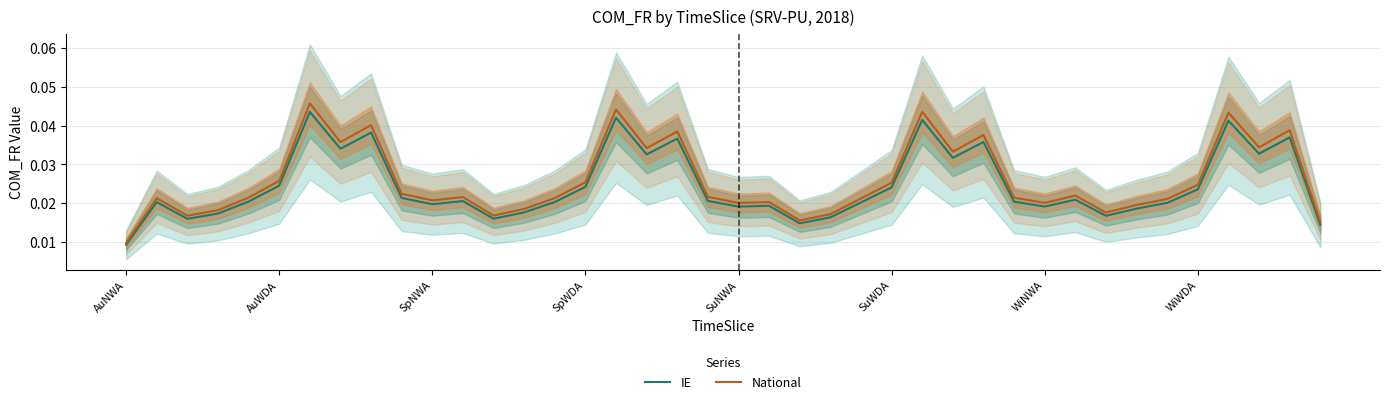

True or false: IE and National cross at least once.

False